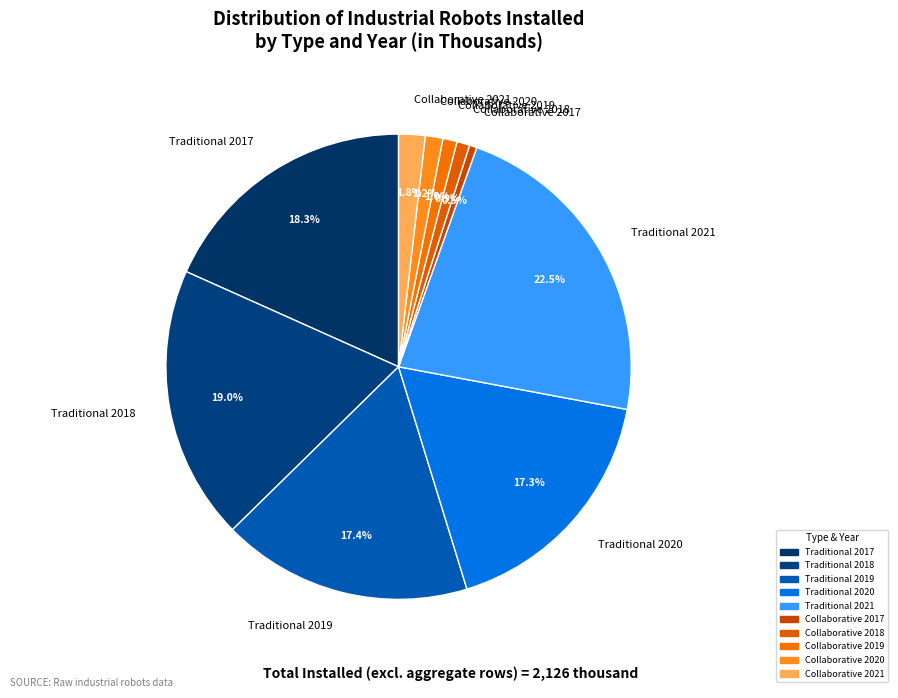

How many slices are in this pie chart?

10